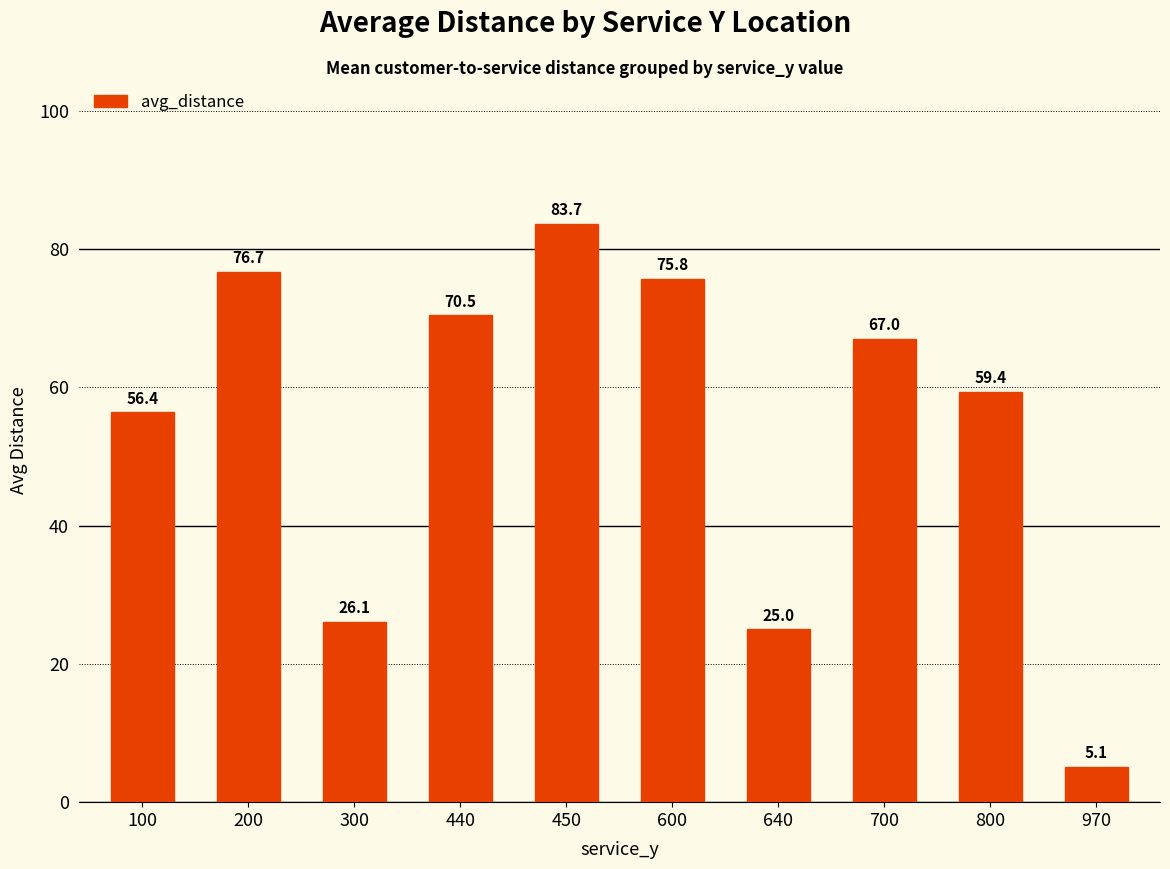

What is the ratio of the value at 300 to the value at 200?

0.3